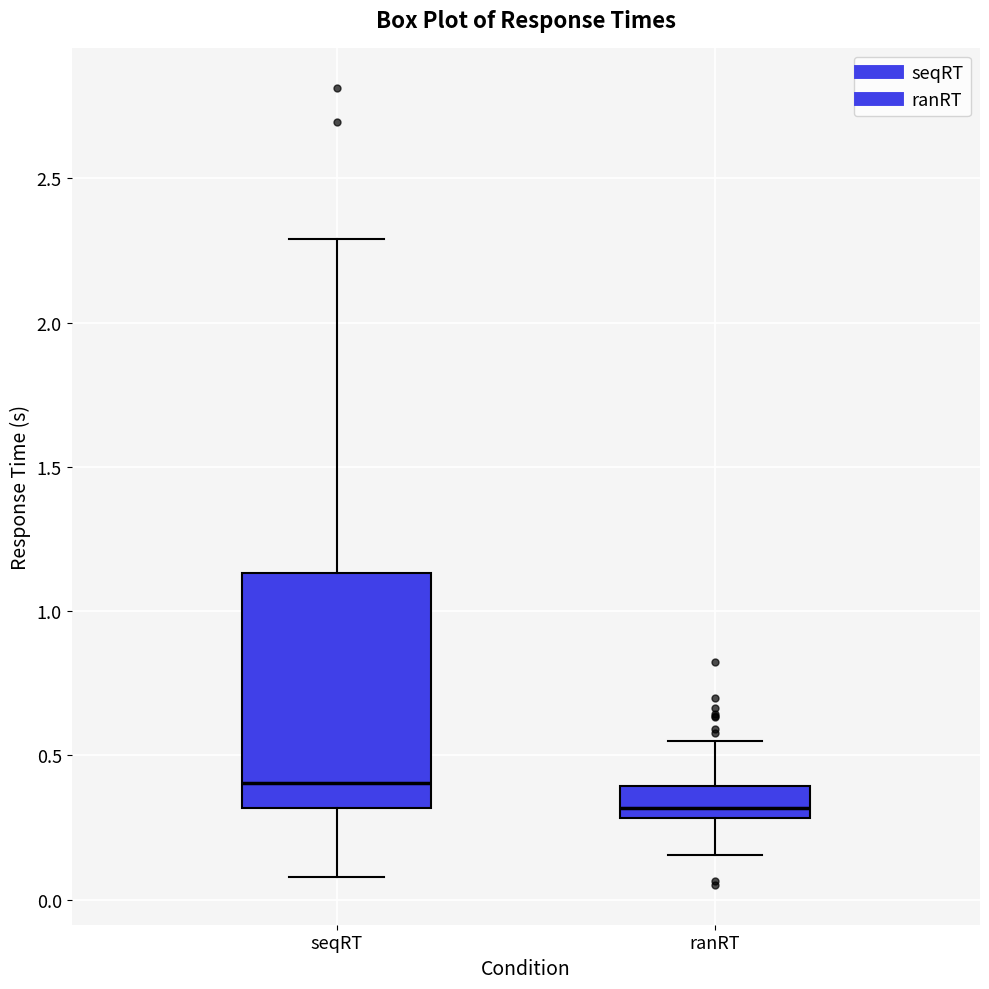

Reading left to right, transcribe this box plot: for each box, give where its median line is, the range the box spans, and where its two whiskers end, as read against the y-axis. The values are not printed on the chart, so give them approximately, as read against the axis.

seqRT: median 0.40, box 0.30 to 1.15, whiskers 0.10 to 2.30
ranRT: median 0.30 (just above the box's lower edge), box 0.30 to 0.40, whiskers 0.15 to 0.55